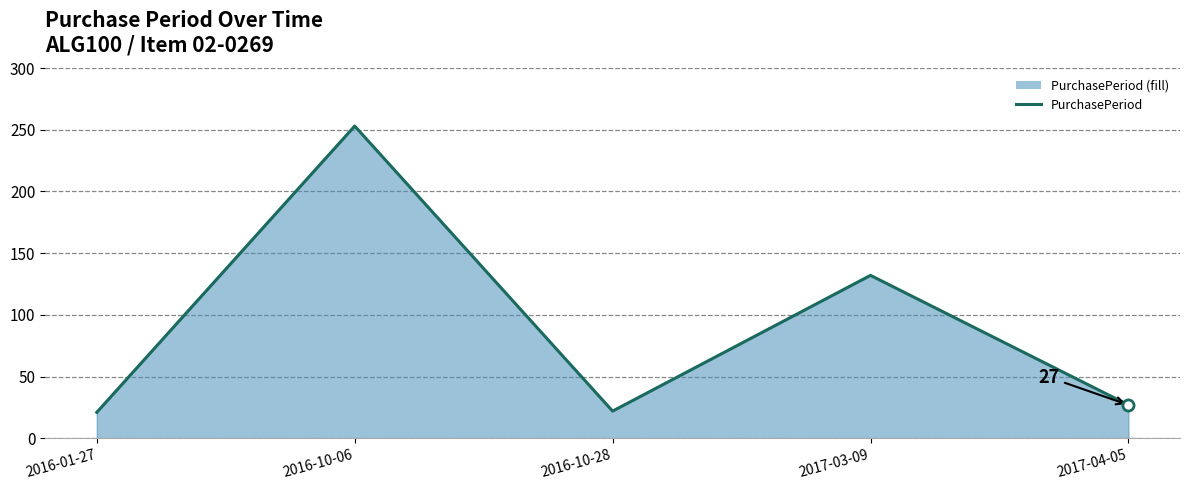

Which has a higher value, 2017-03-09 or 2017-04-05?

2017-03-09